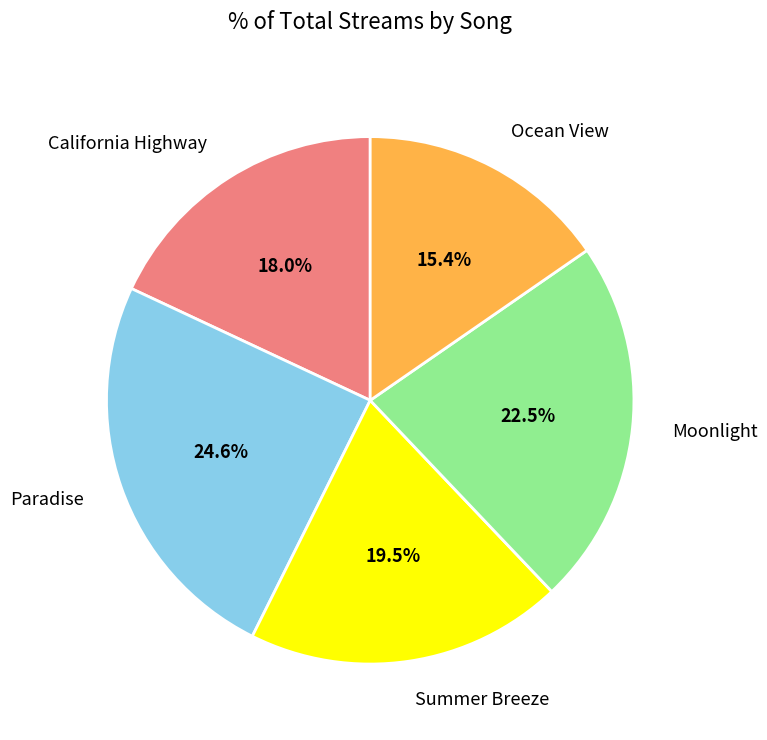

What is the smallest slice in the pie chart?

Ocean View